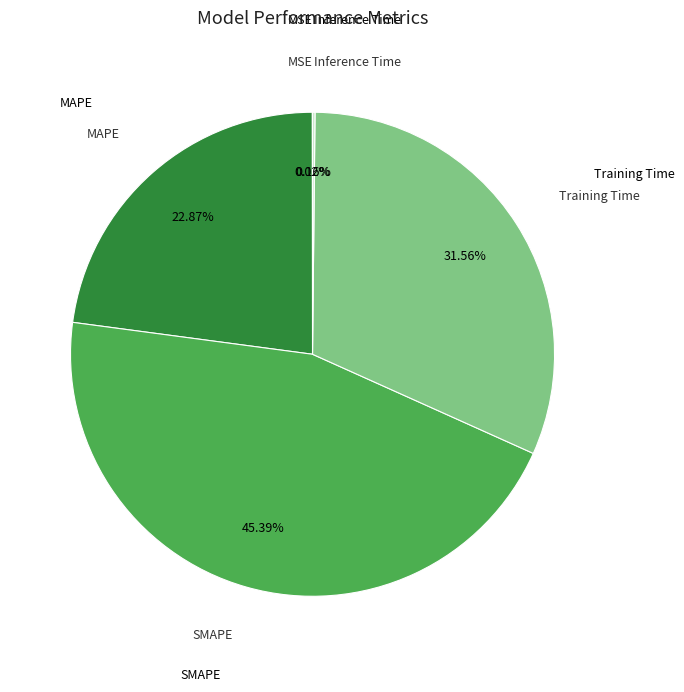

Which slice is the largest?

SMAPE